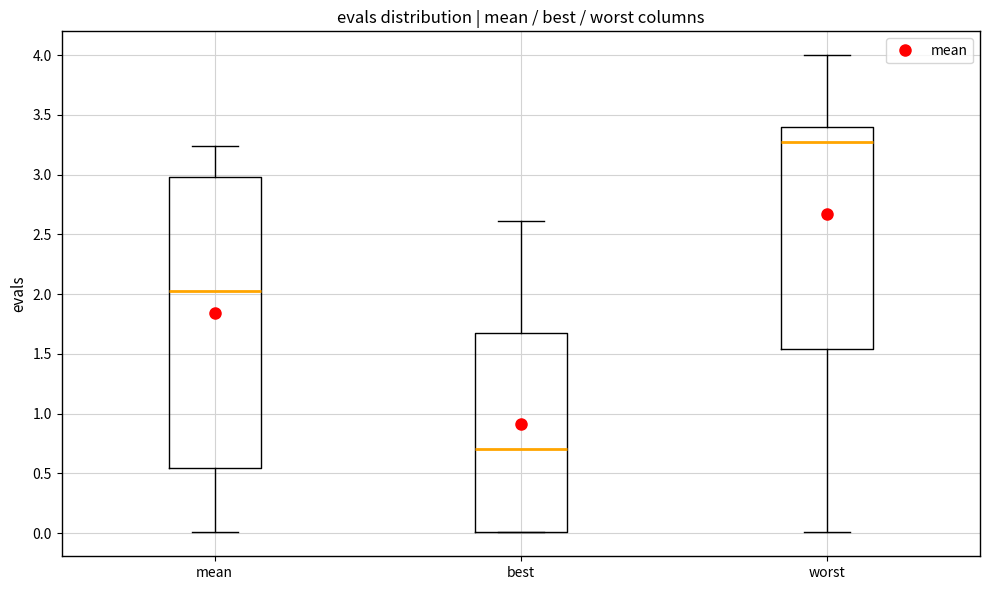

Where does the lower whisker of the box for mean end on the y-axis? The values are not printed on the chart, so give them approximately, as read against the axis.

0.00